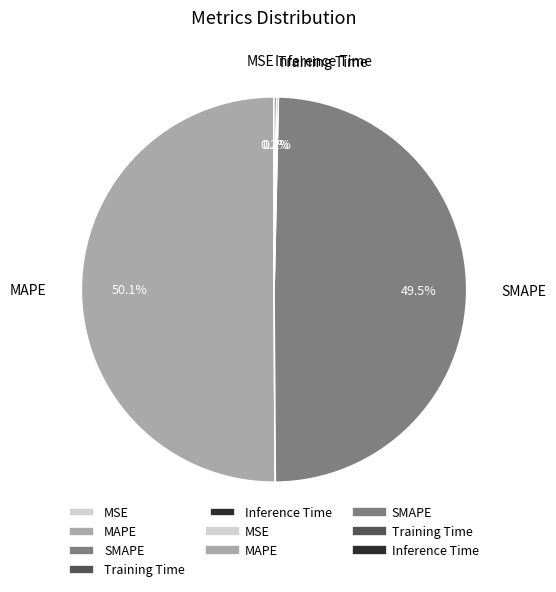

Which has a higher value, SMAPE or MAPE?

MAPE